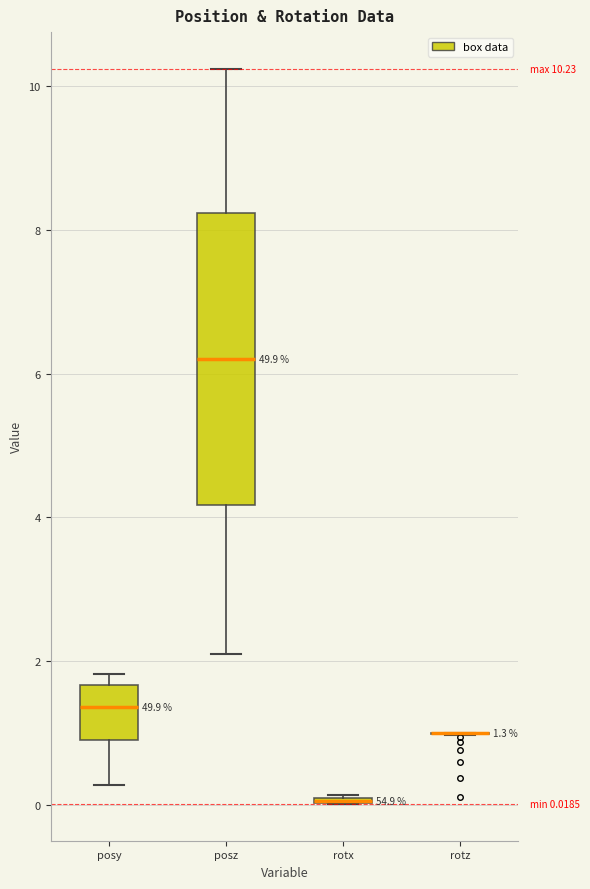

Which box is the tallest, from its lower edge to its upper edge?

posz